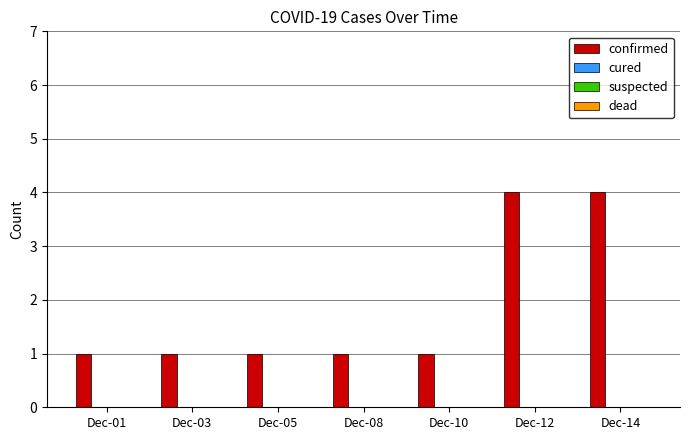

What is the value of the 7th bar from the left?

4